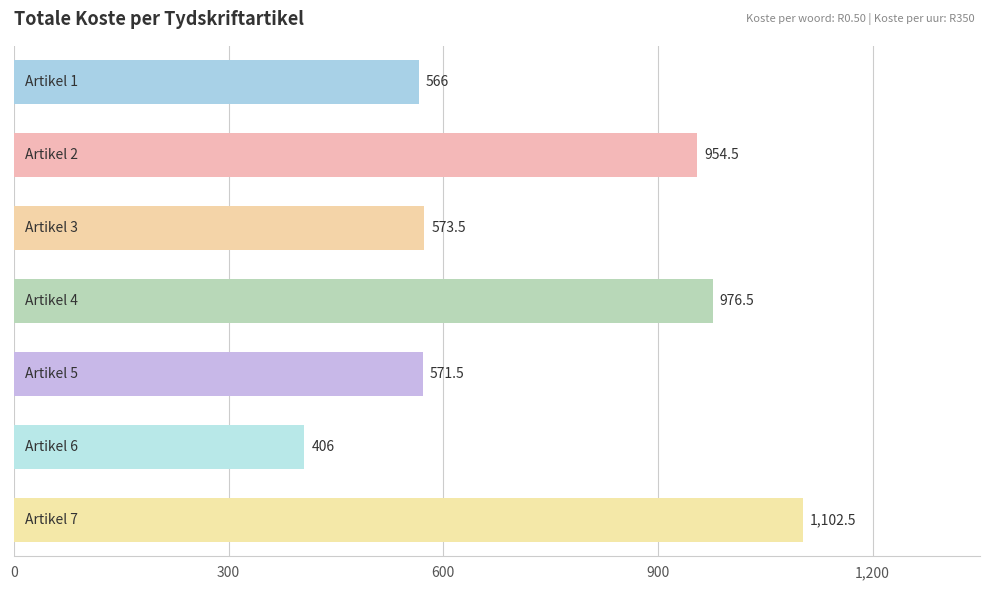

What is the minimum value shown in the chart?

406.0